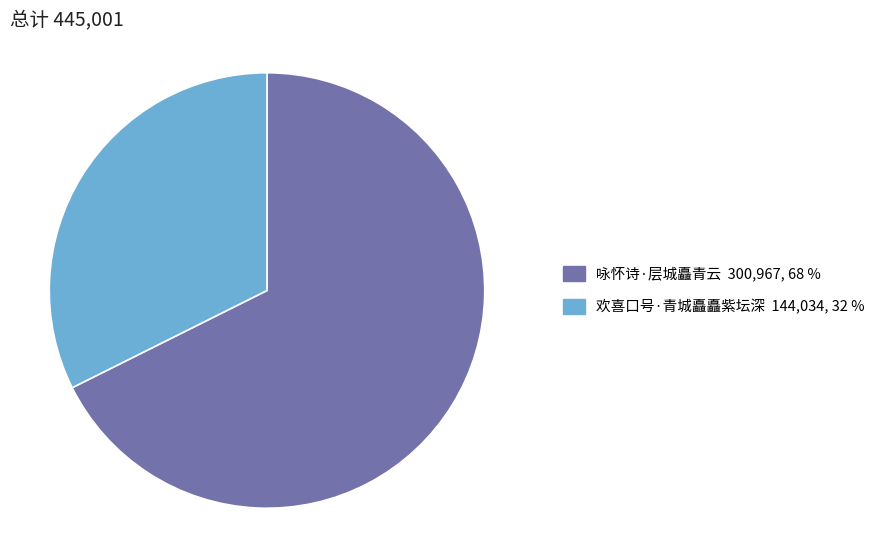

Rank the categories by value from highest to lowest.

咏怀诗·层城矗青云, 欢喜口号·青城矗矗紫坛深